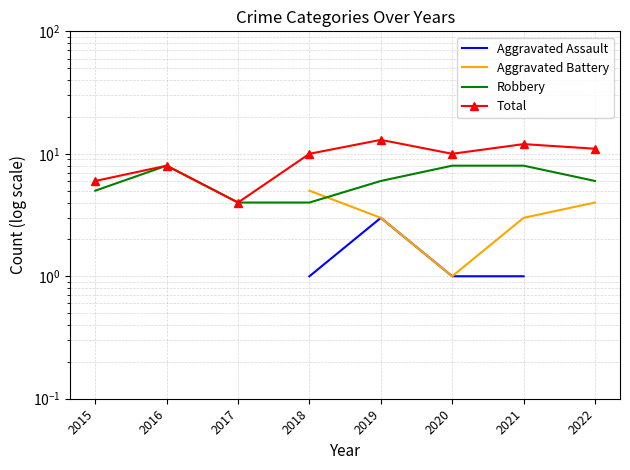

True or false: Robbery has more than 0 points higher than both neighbors.

True